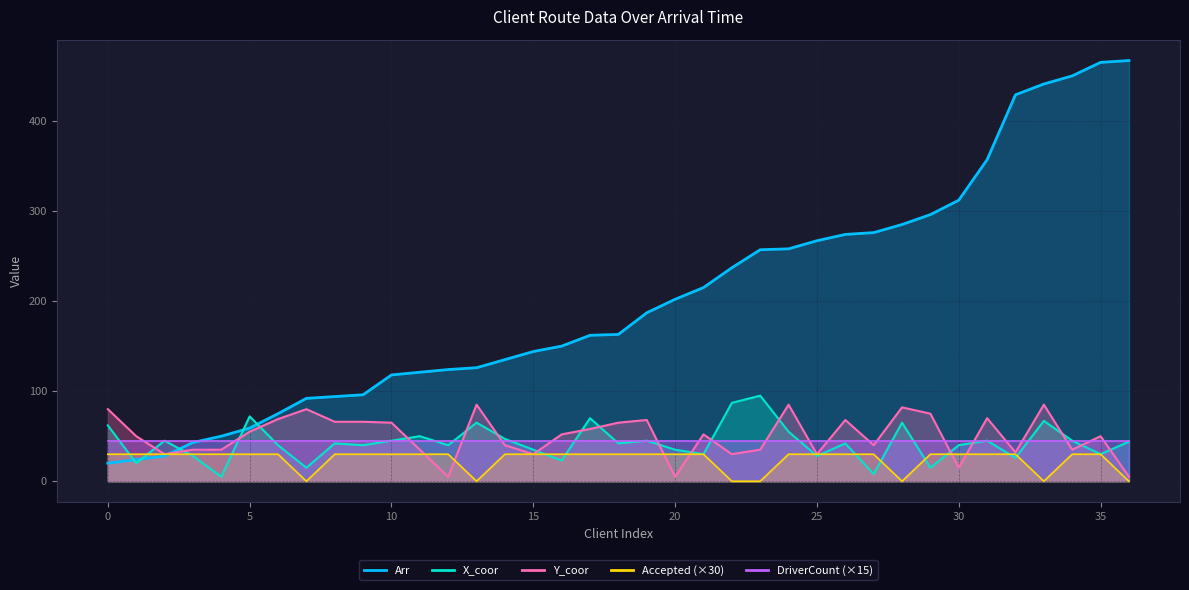

The Y_coor series shows 140 at 92. True or false?

False